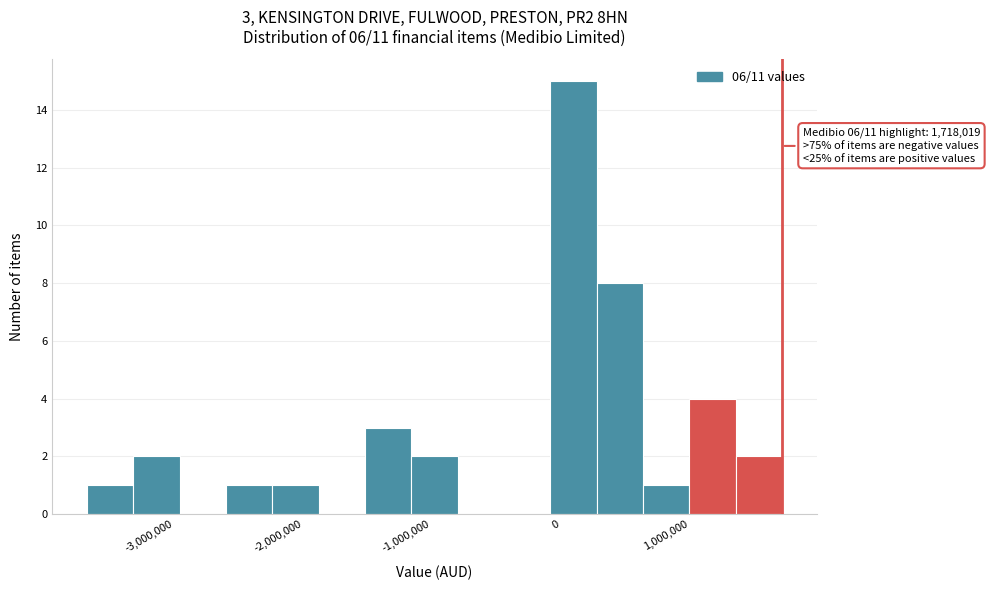

Read against the x-axis, roughly where is the centre of the tallest bar?

100000